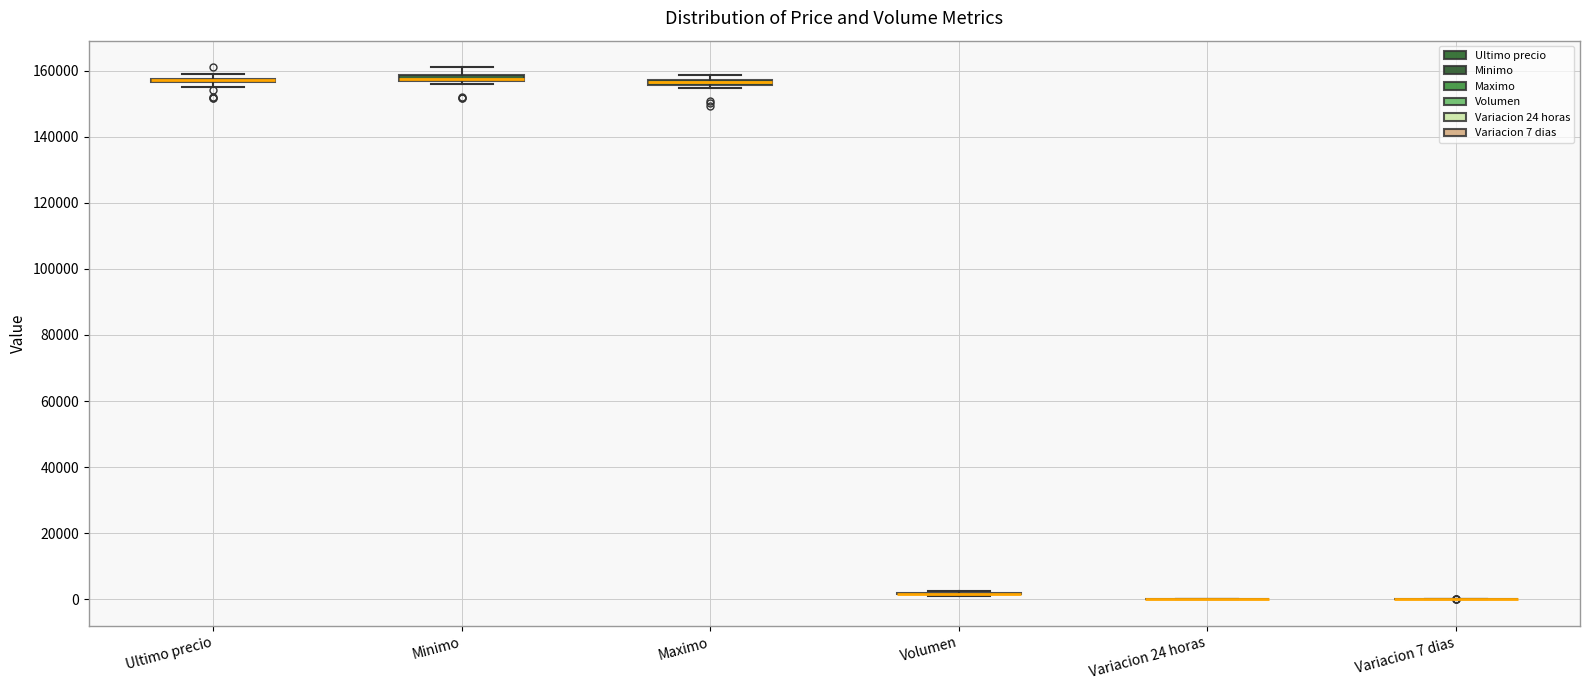

Where is the upper edge of the box for Maximo on the y-axis? The values are not printed on the chart, so give them approximately, as read against the axis.

158000